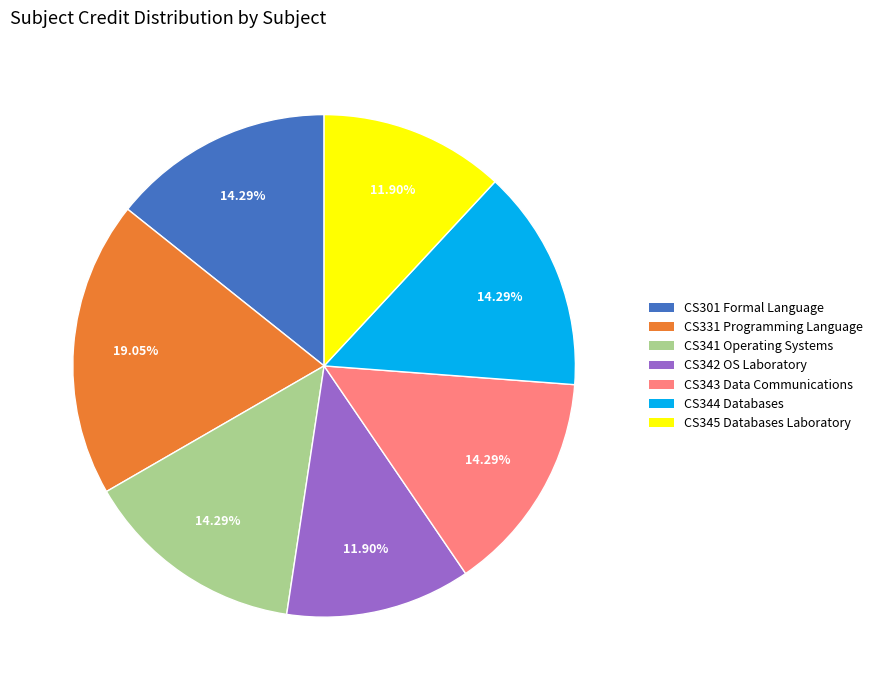

What percentage is the CS331 Programming Language slice, to the nearest percent?

19%